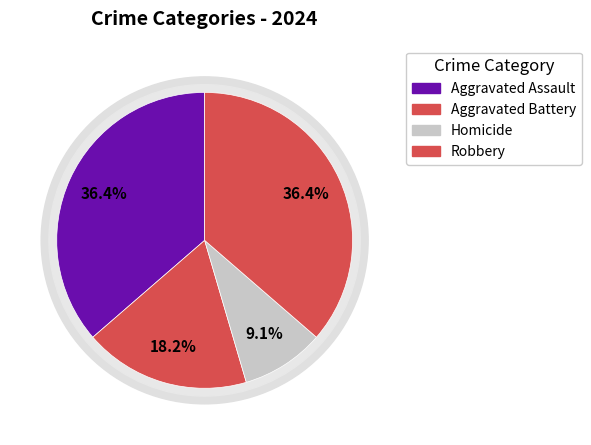

Rank the categories by value from lowest to highest.

Homicide, Aggravated Battery, Aggravated Assault, Robbery